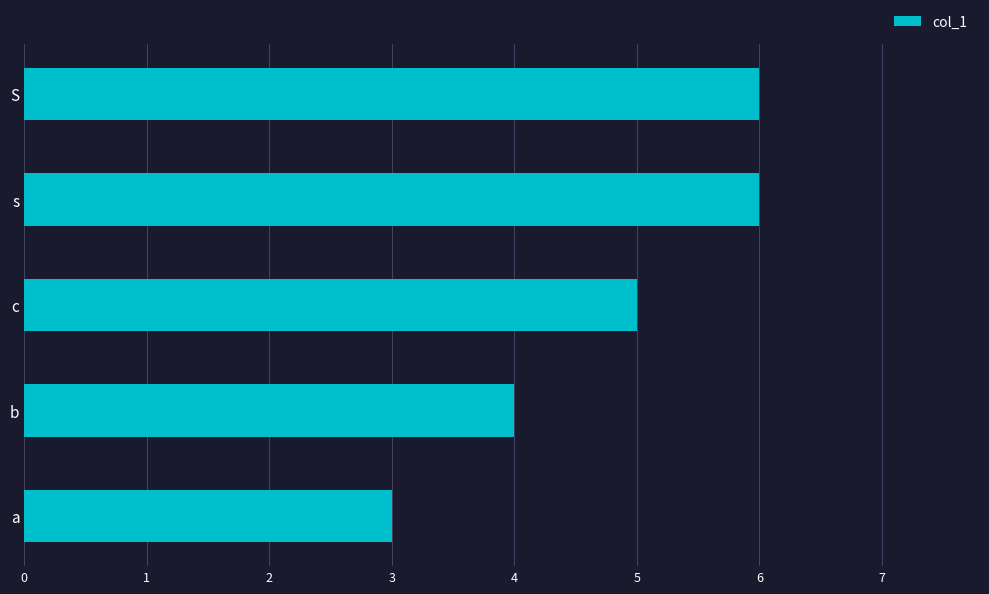

How many data points are less than 5?

2